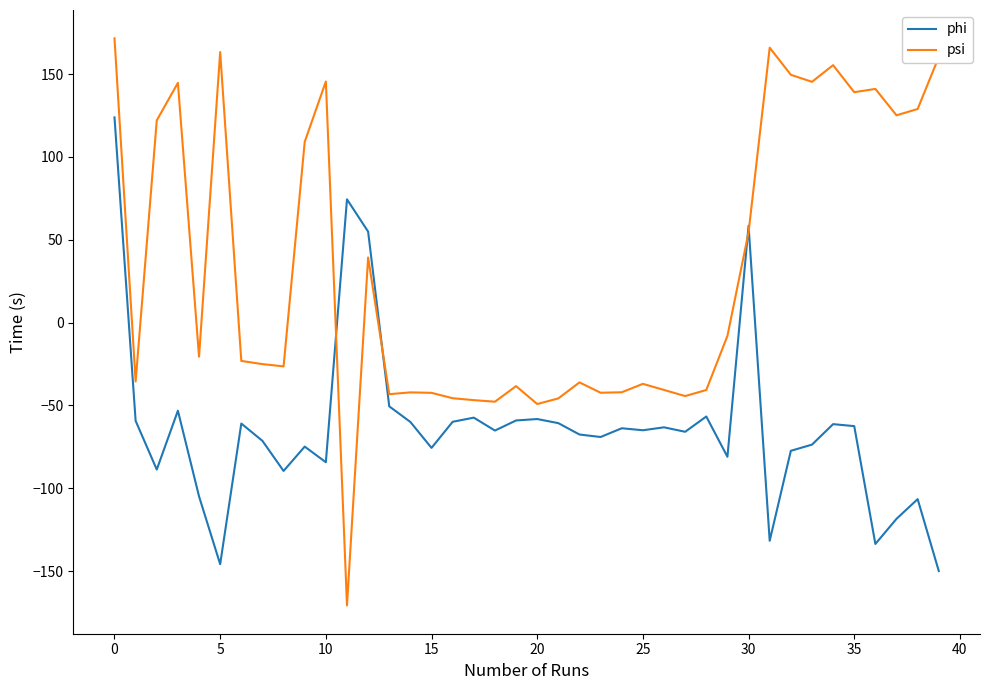

List the series in order of their overall mean, lowest first.

phi, psi